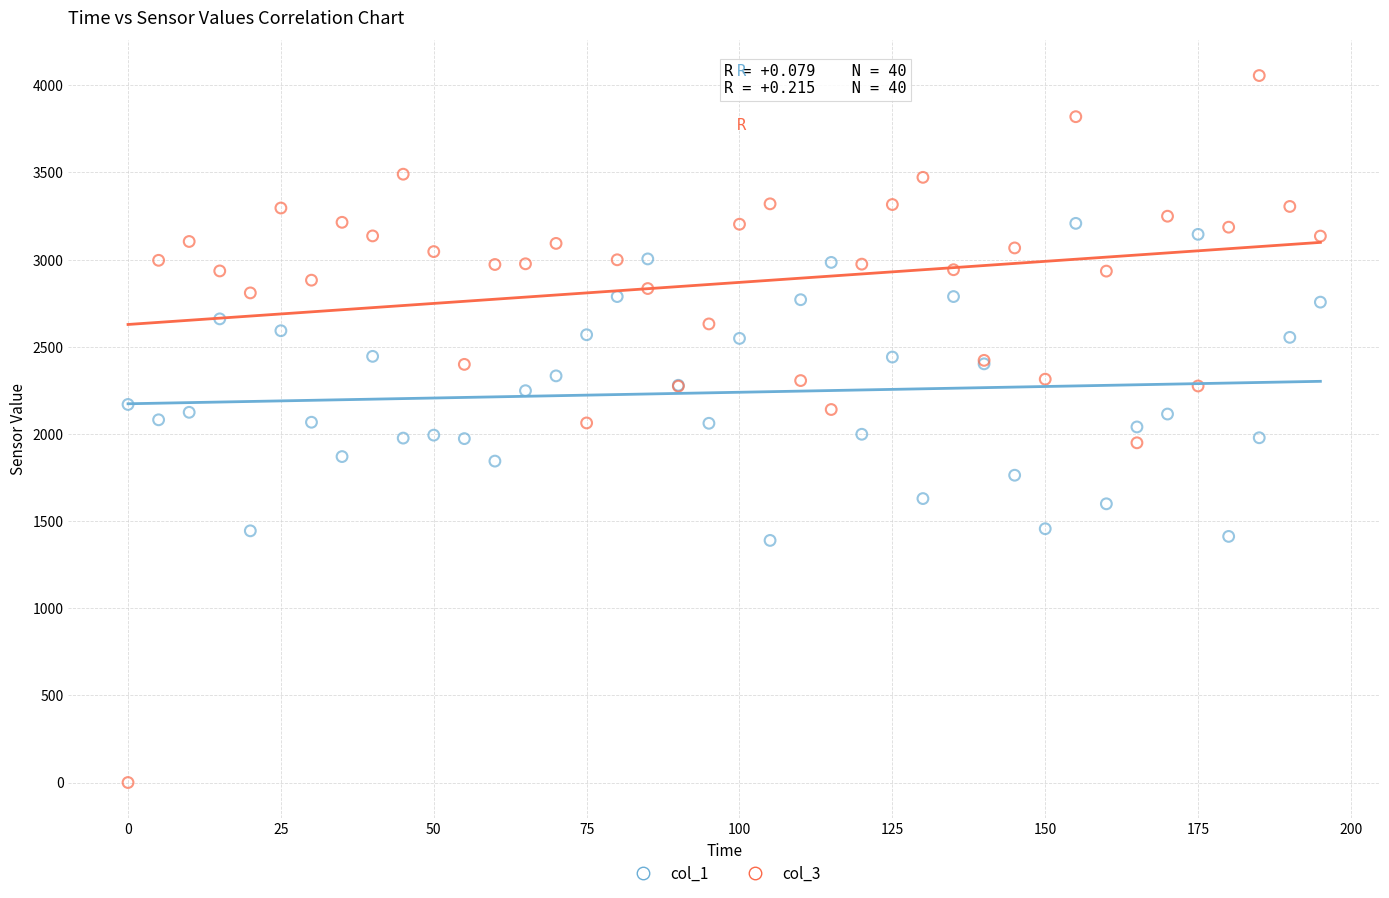

Which series reaches the maximum Y coordinate?

col_3